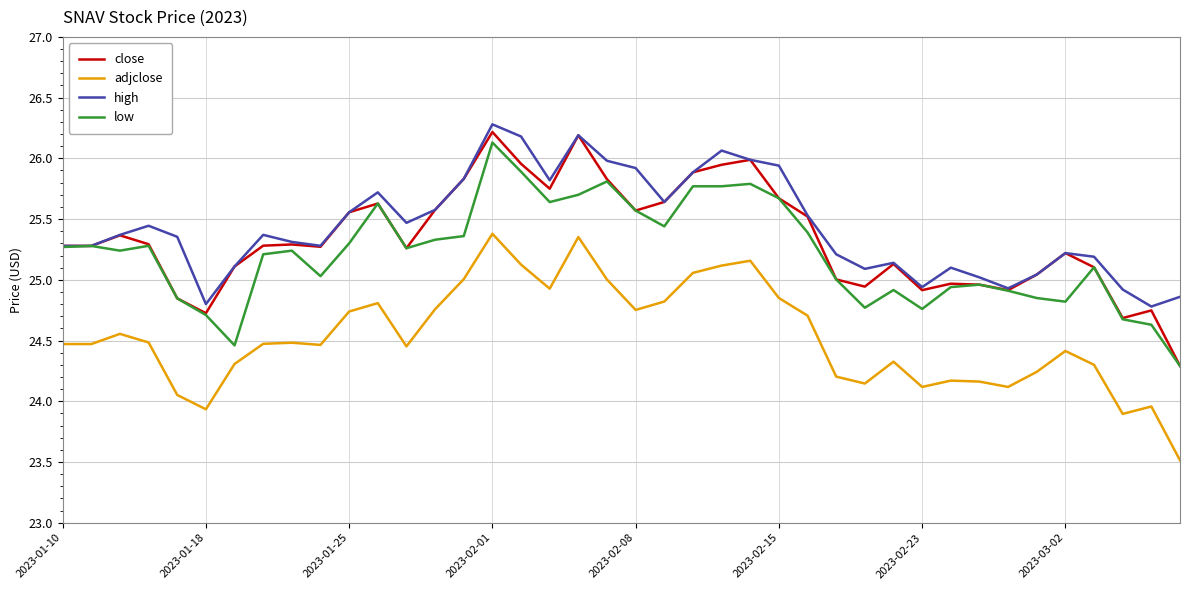

Which series has the widest spread of values?

close